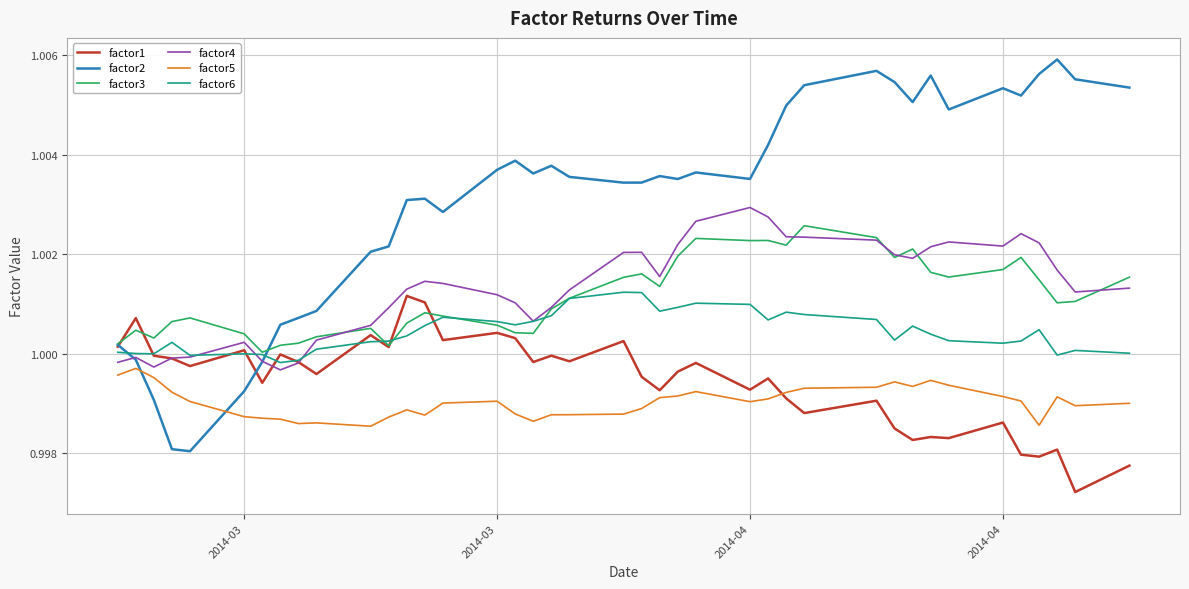

True or false: factor5 and factor3 intersect in this chart.

False